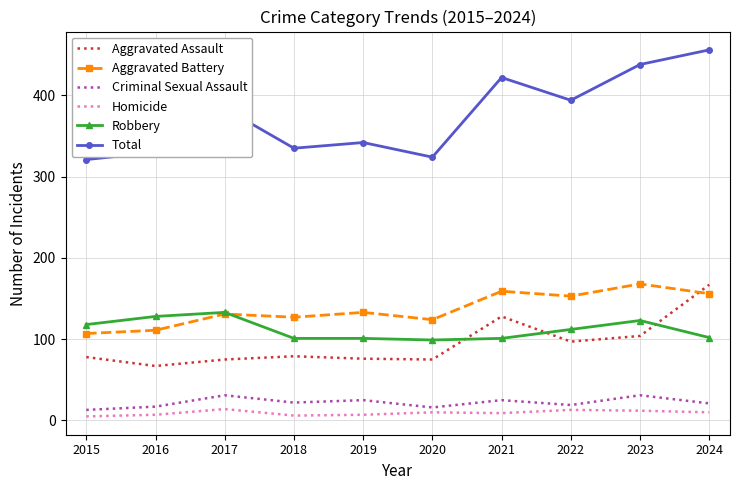

What value does the Robbery series have at 2021, to the nearest 5?

100